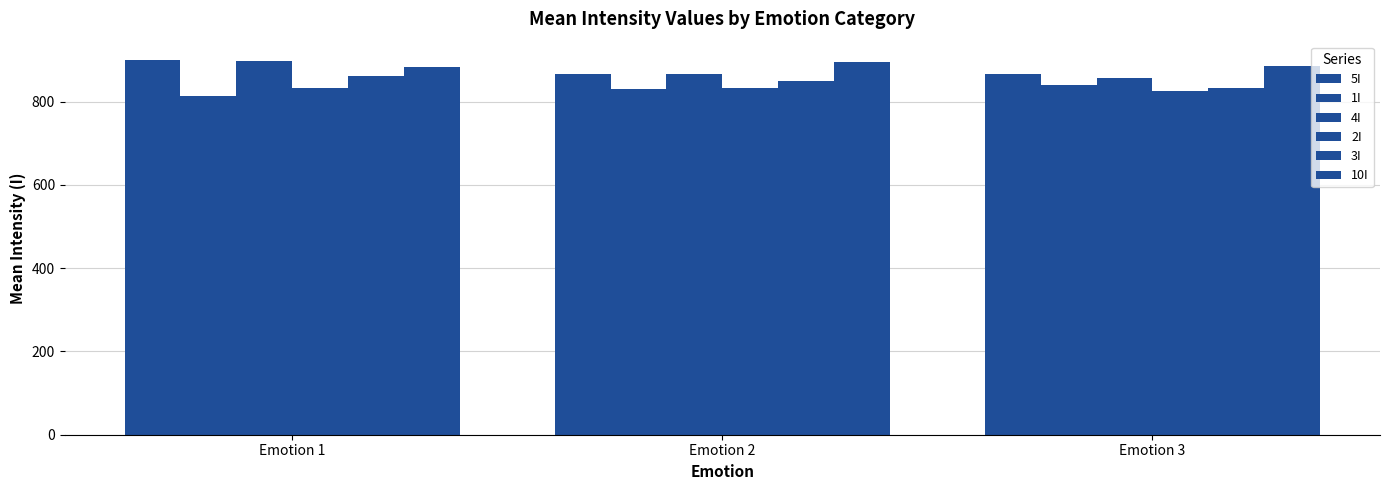

Which series has the largest total across all categories?

10I